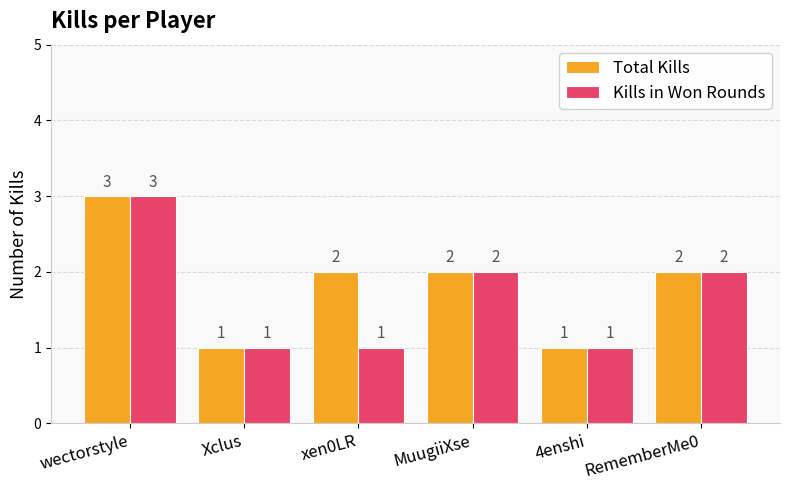

List the series in order of their overall mean, highest first.

Total Kills, Kills in Won Rounds